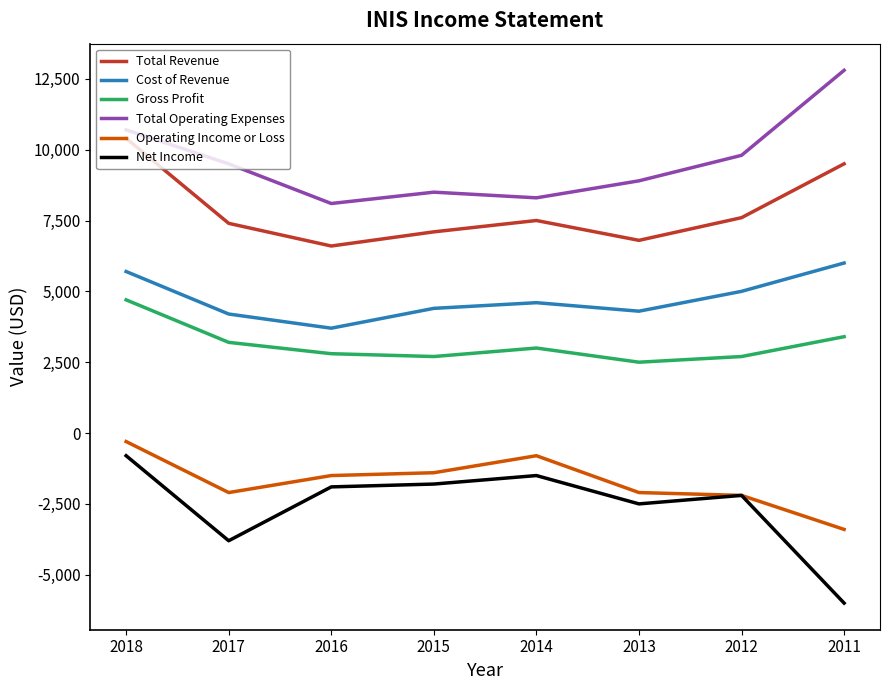

Reading left to right, list all the values displayed in this chart.

Total Revenue: 2018=10400	2017=7400	2016=6600	2015=7100	2014=7500	2013=6800	2012=7600	2011=9500
Cost of Revenue: 2018=5700	2017=4200	2016=3700	2015=4400	2014=4600	2013=4300	2012=5000	2011=6000
Gross Profit: 2018=4700	2017=3200	2016=2800	2015=2700	2014=3000	2013=2500	2012=2700	2011=3400
Total Operating Expenses: 2018=10700	2017=9500	2016=8100	2015=8500	2014=8300	2013=8900	2012=9800	2011=12800
Operating Income or Loss: 2018=-300	2017=-2100	2016=-1500	2015=-1400	2014=-800	2013=-2100	2012=-2200	2011=-3400
Net Income: 2018=-800	2017=-3800	2016=-1900	2015=-1800	2014=-1500	2013=-2500	2012=-2200	2011=-6000